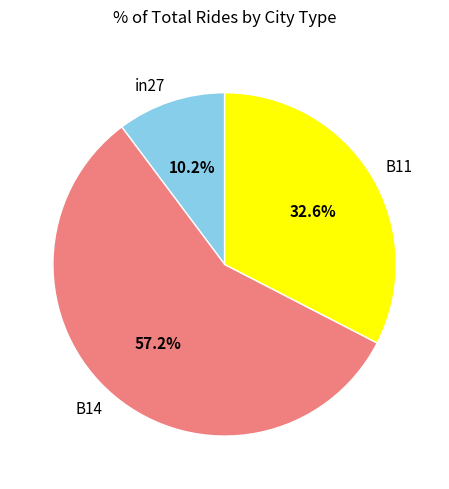

The B11 slice represents 33% of the pie. True or false?

True